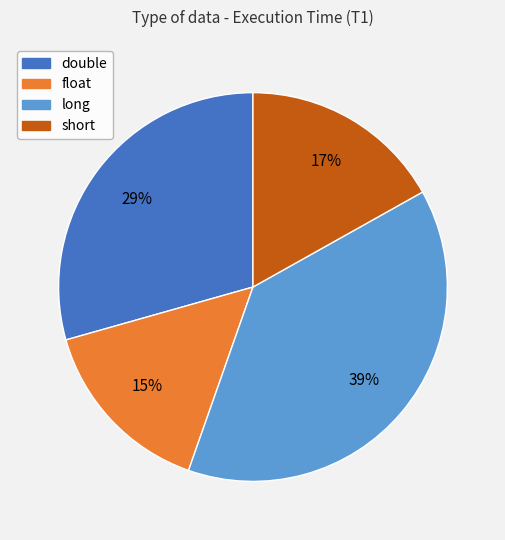

How many slices are in this pie chart?

4